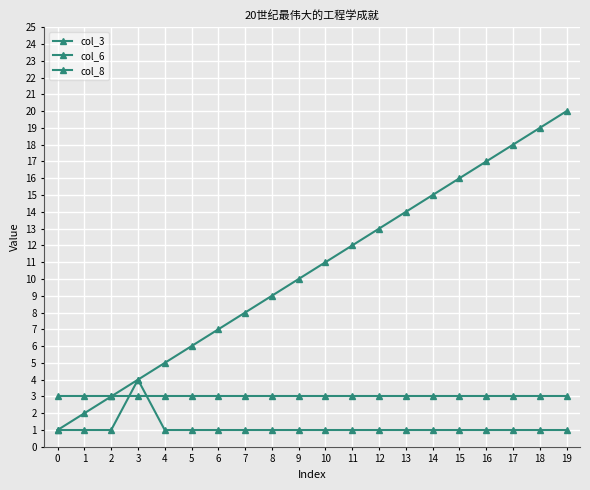

Does the chart have visible grid lines?

Yes